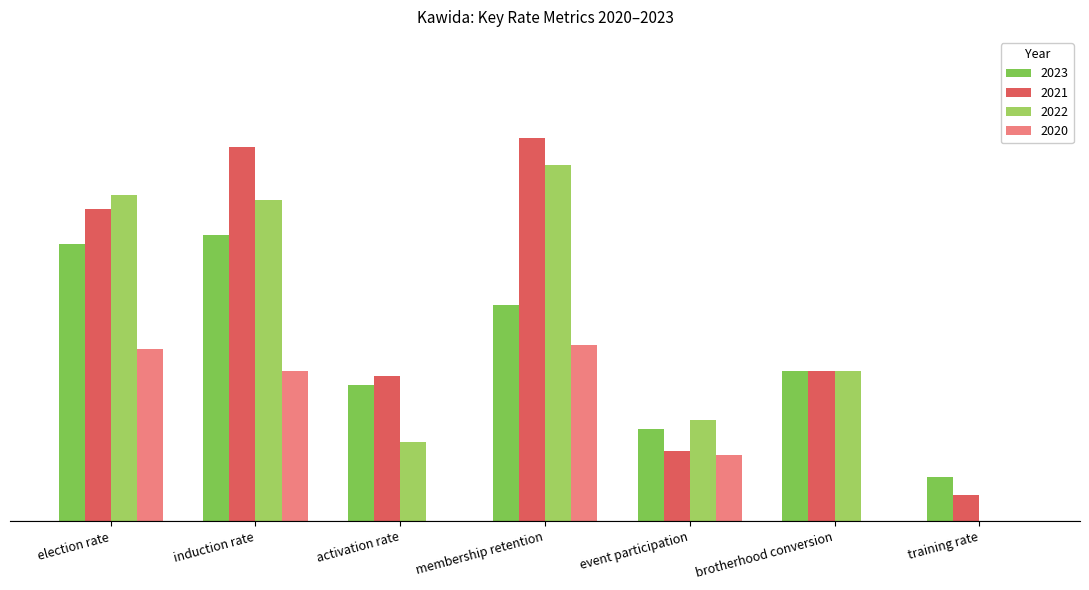

At which label is 2022 closest to 0?

training rate